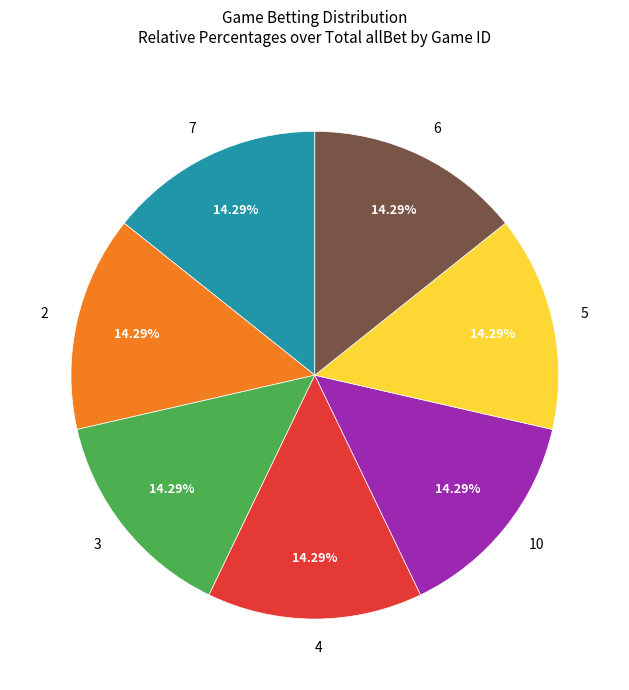

To the nearest percent, what is the difference between the largest and smallest slice percentages?

0%